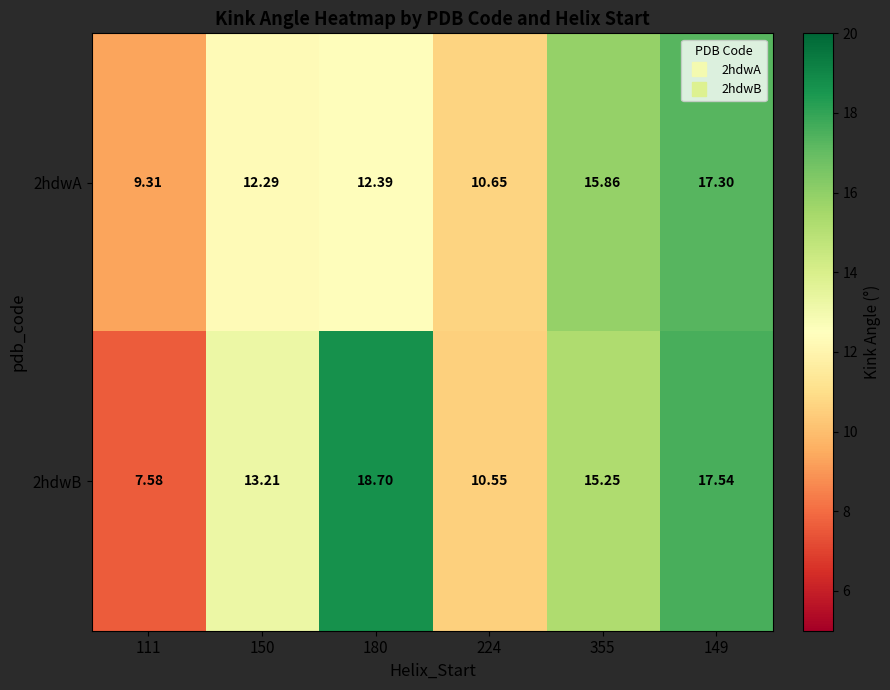

Is the value of 2hdwB at 149 greater than the value of 2hdwA at 111?

Yes